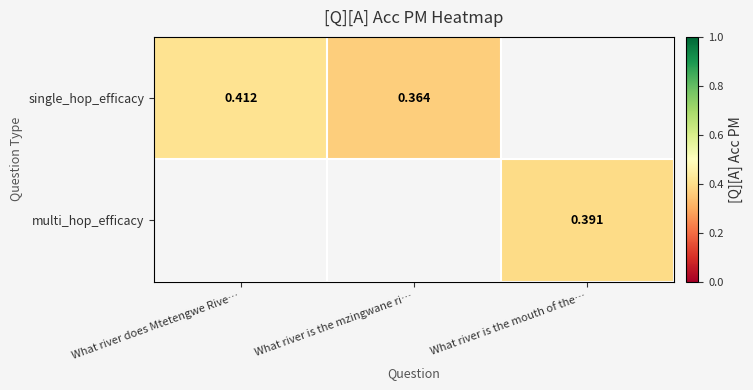

Is the value of multi_hop_efficacy at What river is the mouth of the… greater than the value of single_hop_efficacy at What river does Mtetengwe Rive…?

No